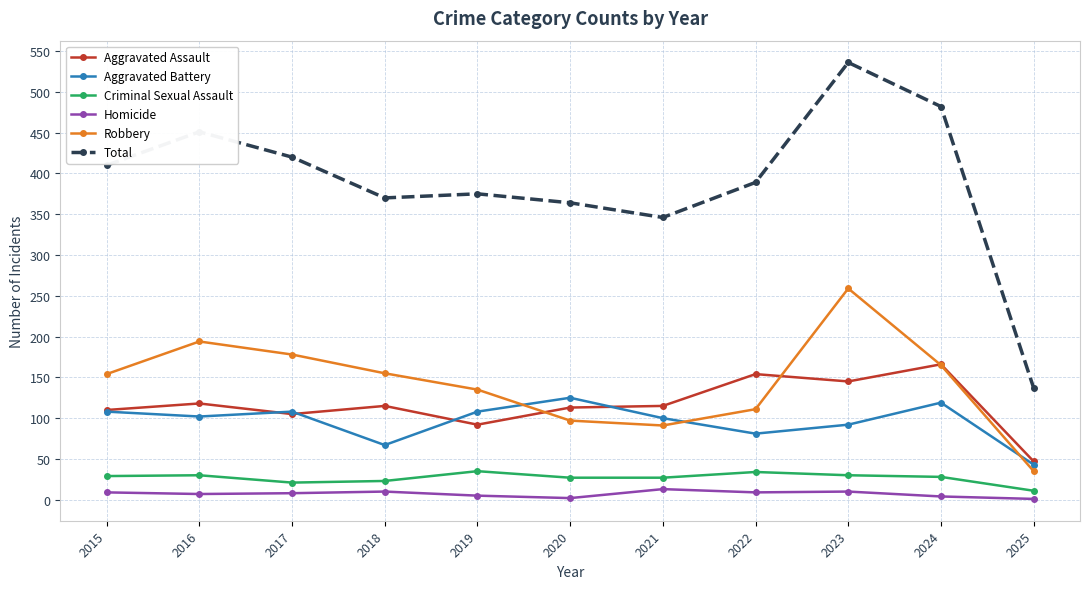

At which category is the sum across all series the highest?

2023